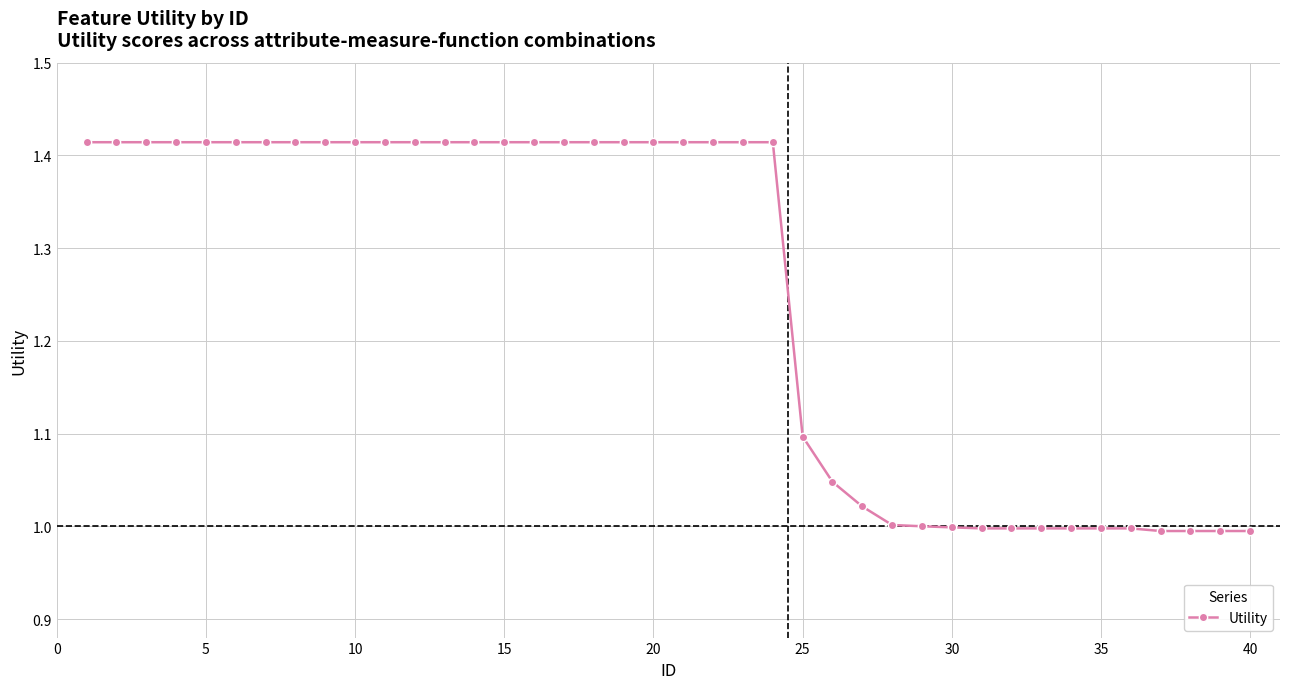

How many series are shown in this chart?

1